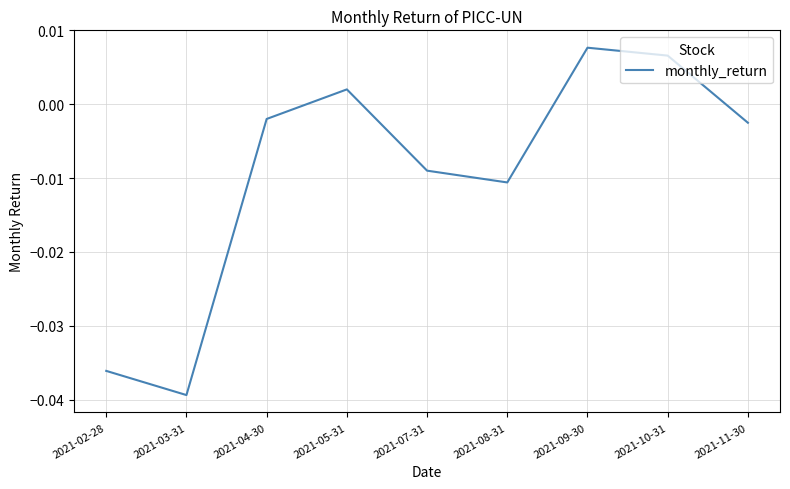

Is it true that the value at 2021-03-31 is -0.1?

False